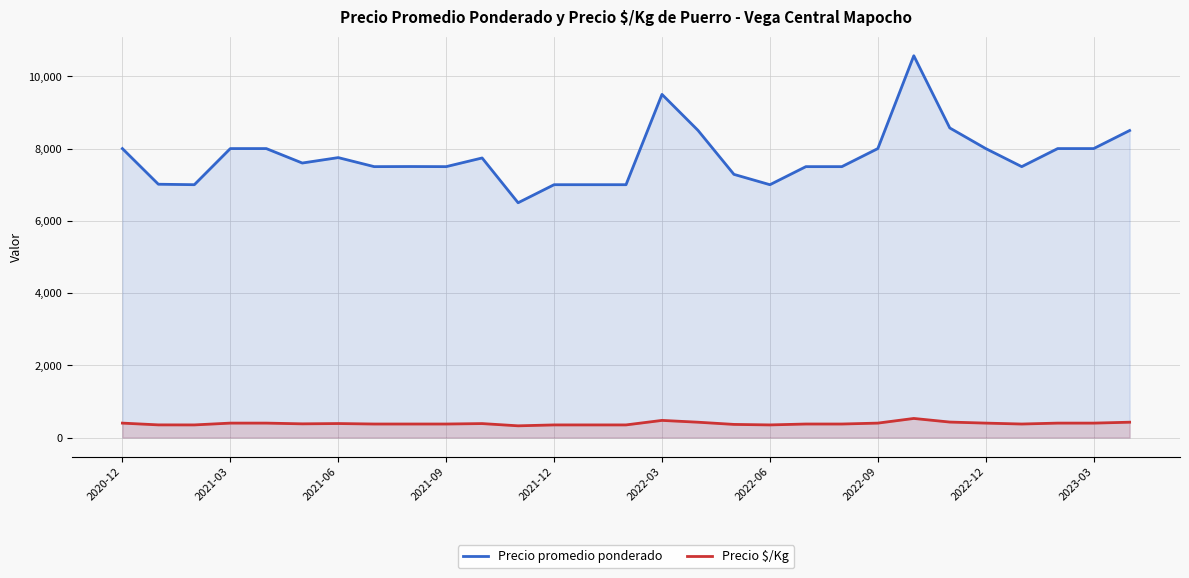

How many categories are shown in the chart?

29